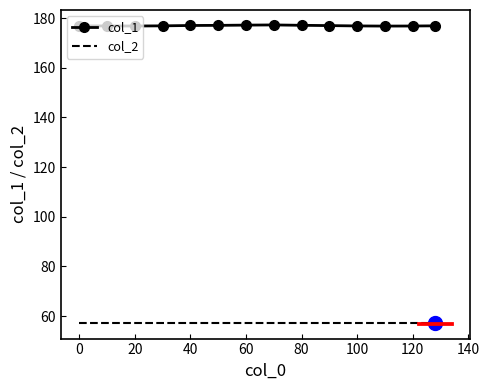

What is the minimum value shown in the chart?

57.0